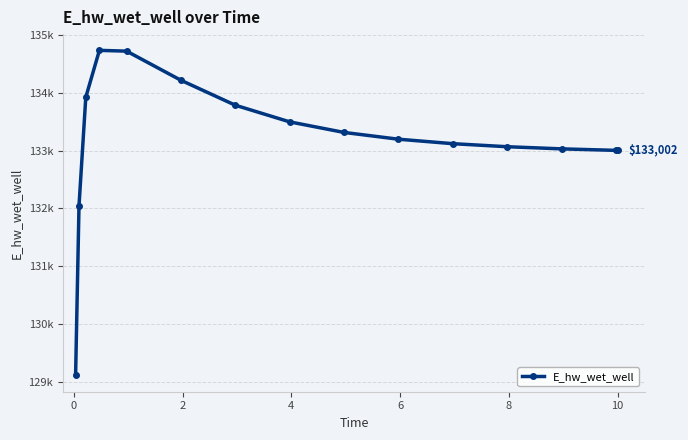

Does the chart have visible grid lines?

Yes